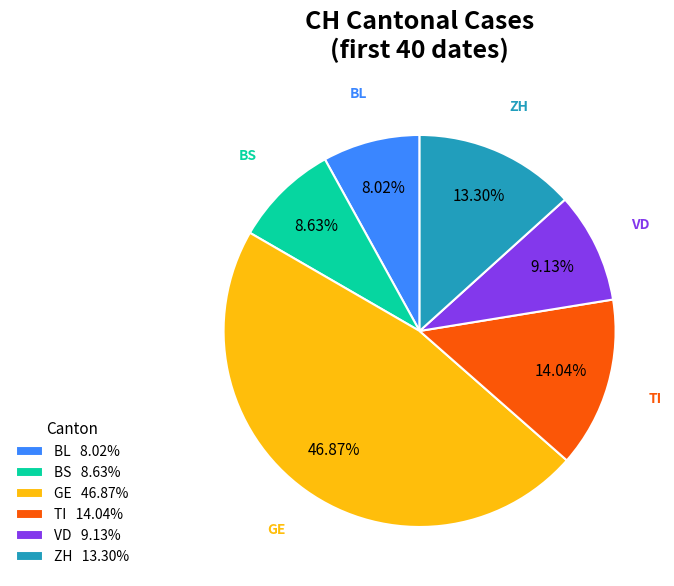

Rank the categories by value from highest to lowest.

GE, TI, ZH, VD, BS, BL